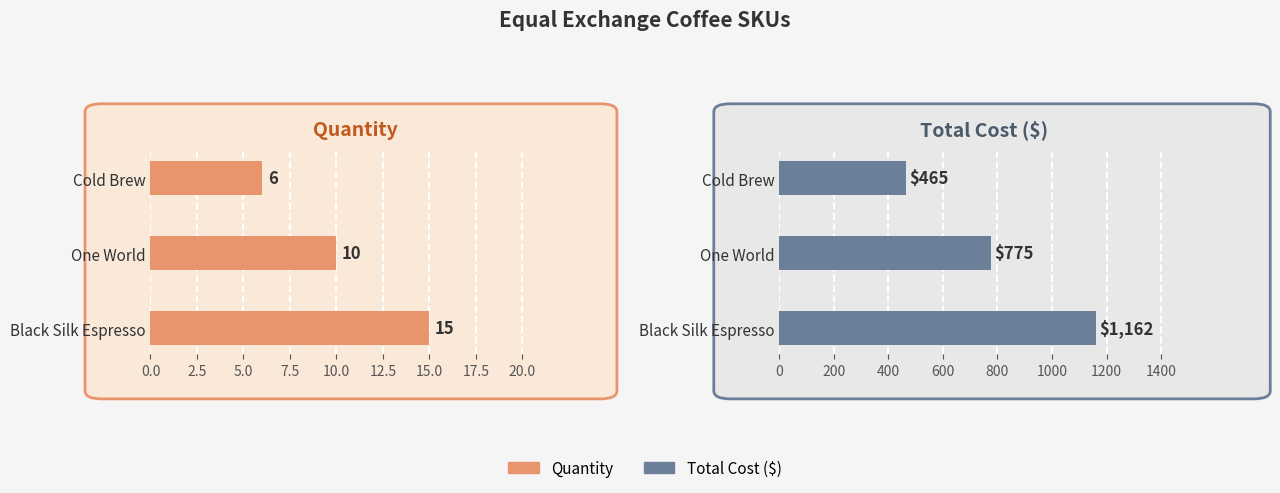

True or false: Total Cost has a value of 356.7 at One World.

False